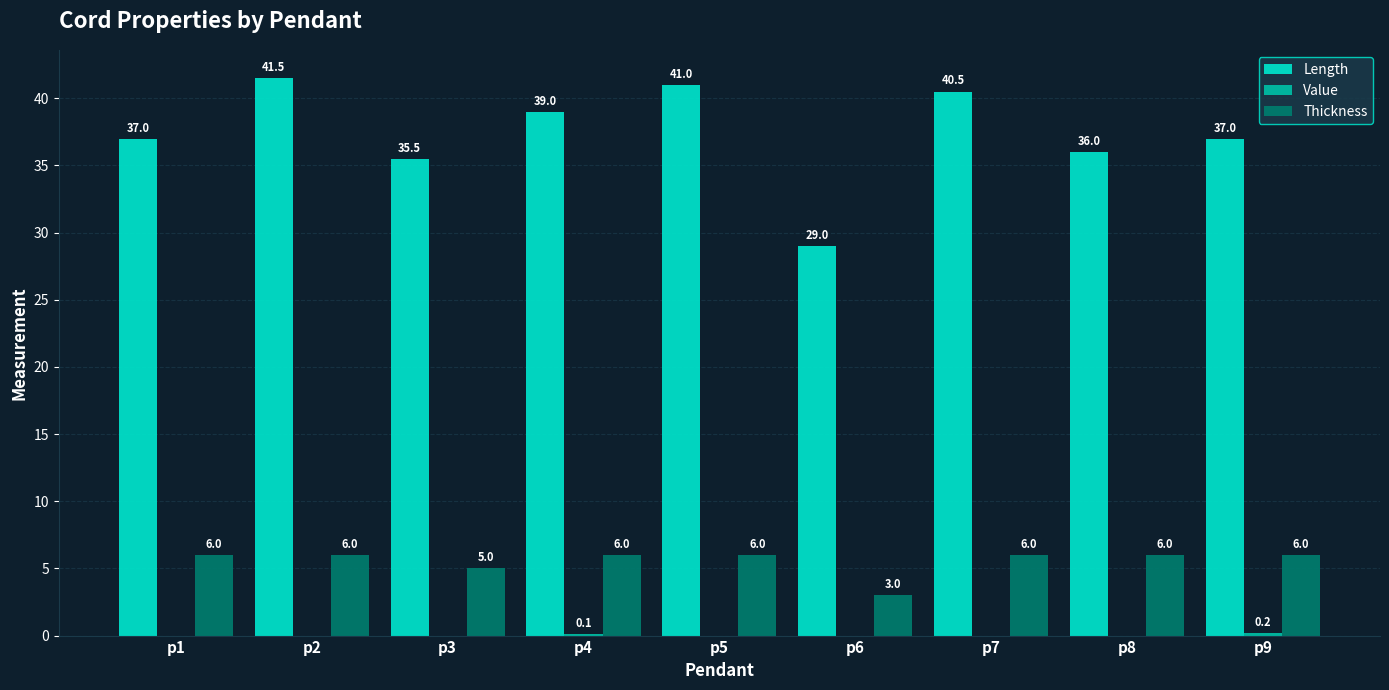

Are the bars horizontal?

No